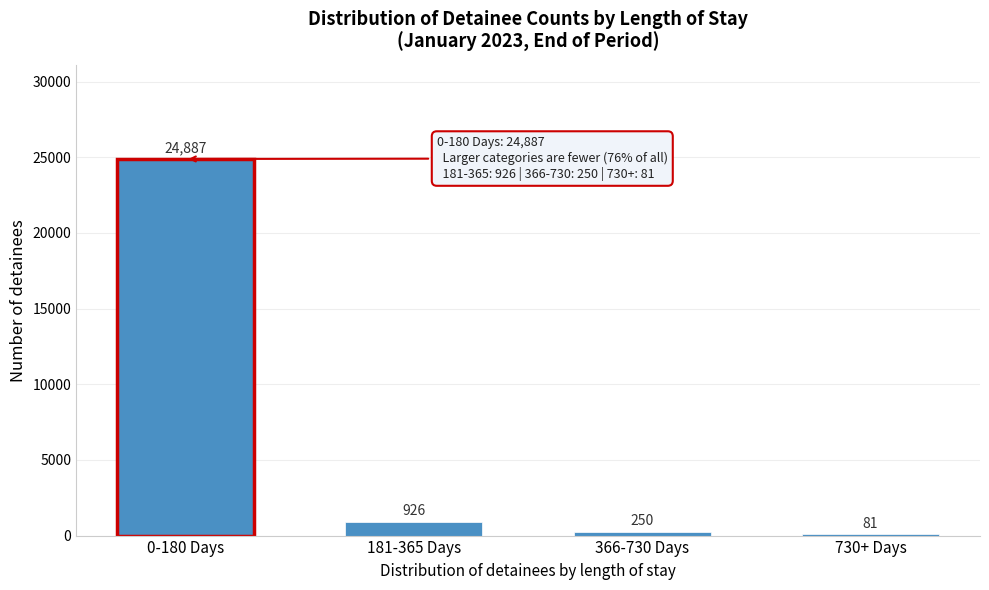

Reading right to left, extract all data points from this chart.

730+ Days=81	366-730 Days=250	181-365 Days=926	0-180 Days=24887